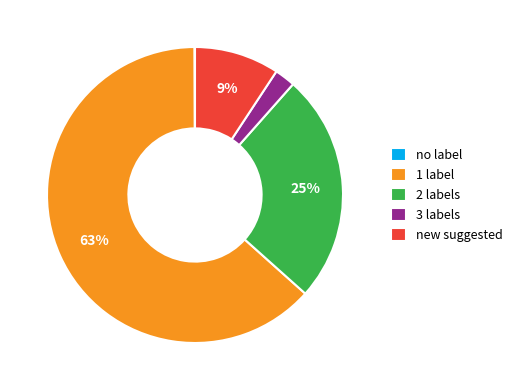

What is the majority slice?

1 label